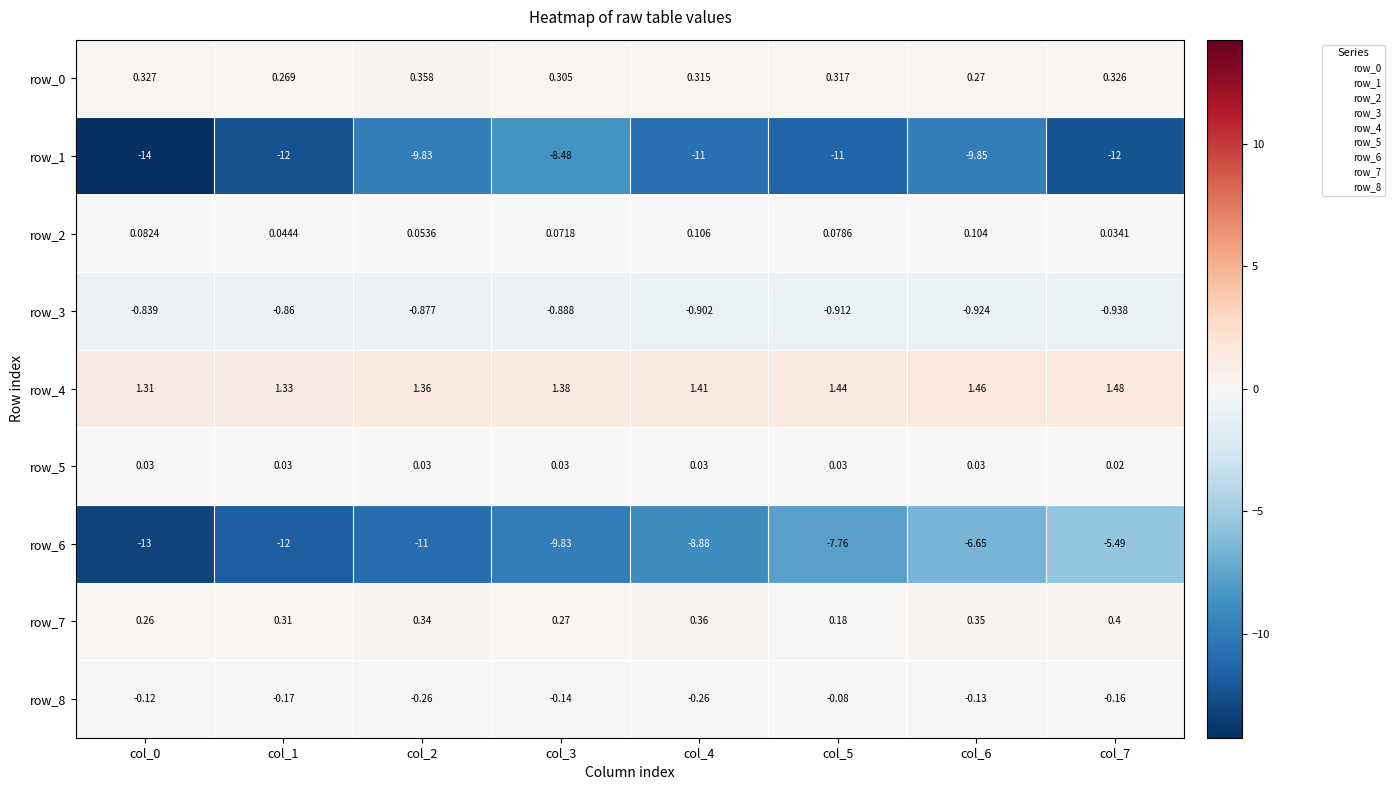

Is the value of row_0 at col_7 greater than the value of row_7 at col_6?

No